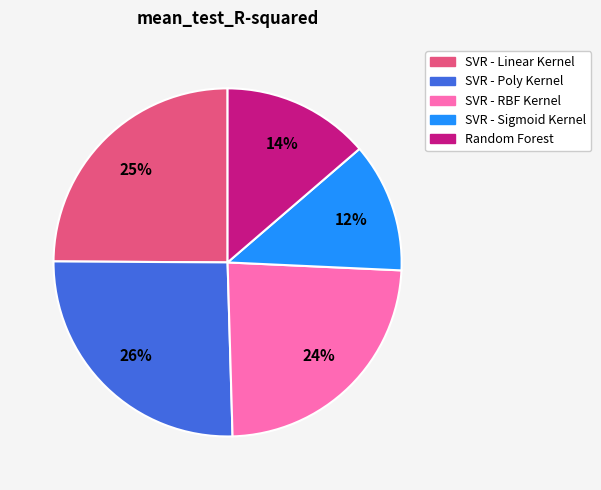

Which slice is the smallest?

SVR - Sigmoid Kernel